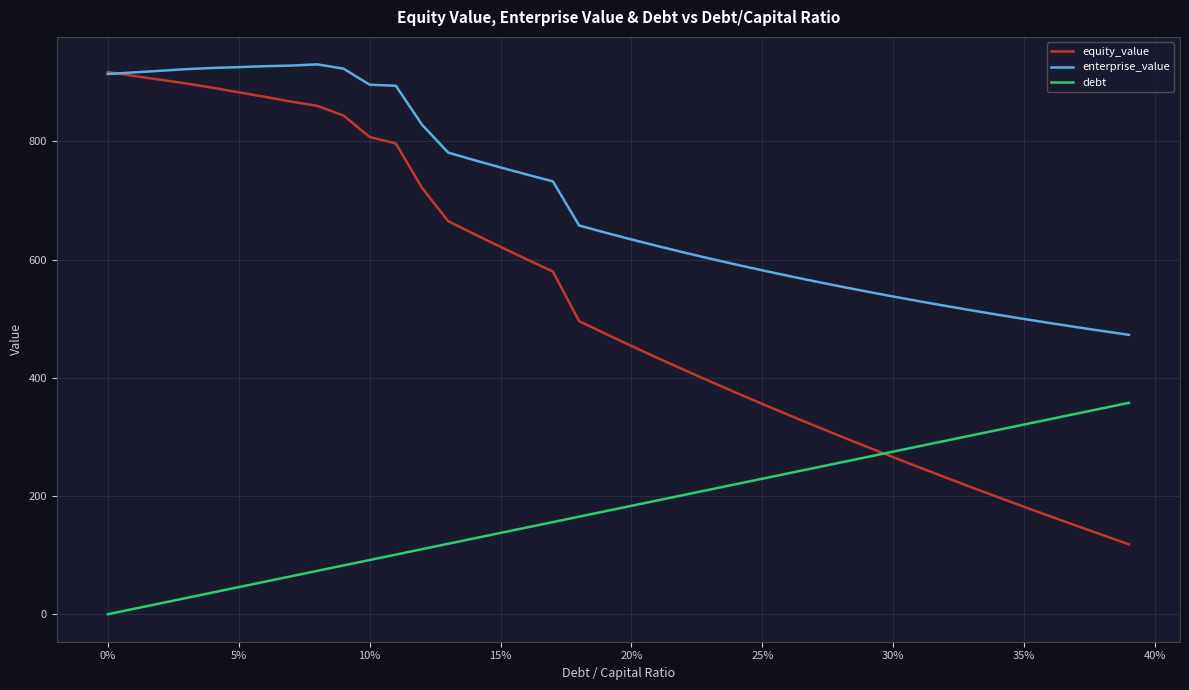

What is the difference between the second highest and second lowest values in the enterprise_value series?

449.2